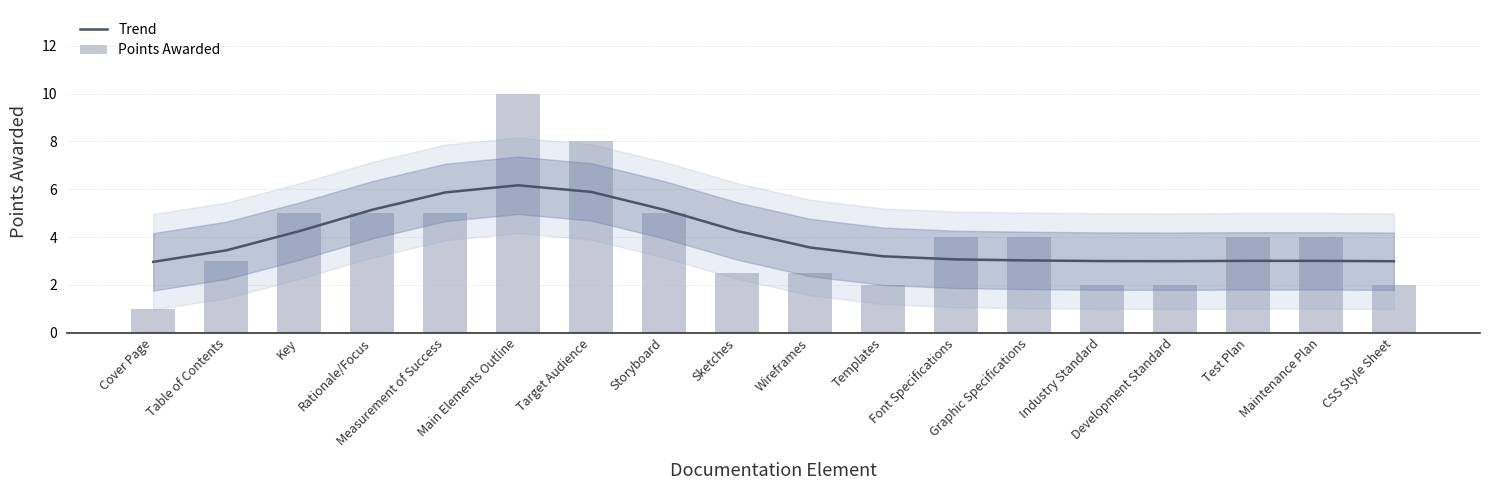

Reading right to left, extract all data points from this chart.

Trend: 3.0	3.0	3.0	3.0	3.0	3.0	3.1	3.2	3.6	4.3	5.1	5.9	6.2	5.9	5.1	4.2	3.4	3.0
Points Awarded: 2.0	4.0	4.0	2.0	2.0	4.0	4.0	2.0	2.5	2.5	5.0	8.0	10.0	5.0	5.0	5.0	3.0	1.0